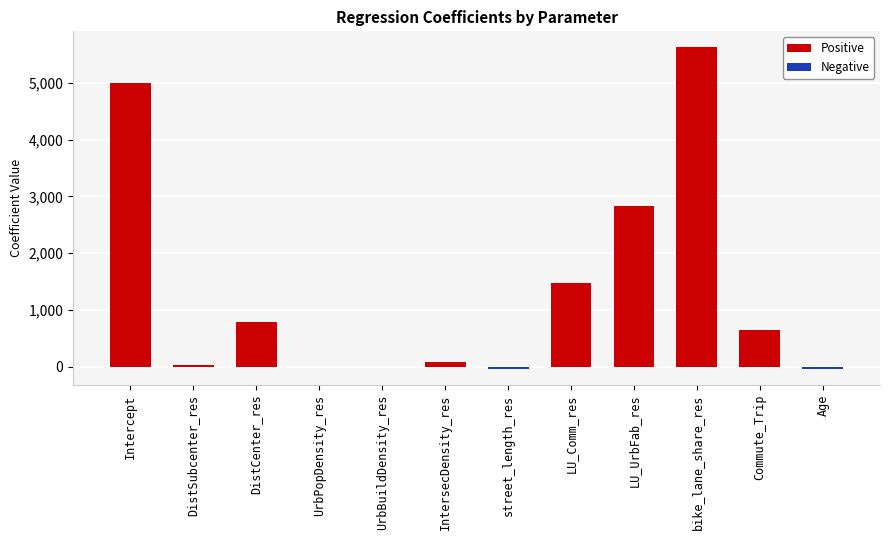

At UrbBuildDensity_res, list the series in order from largest to smallest.

Positive, Negative